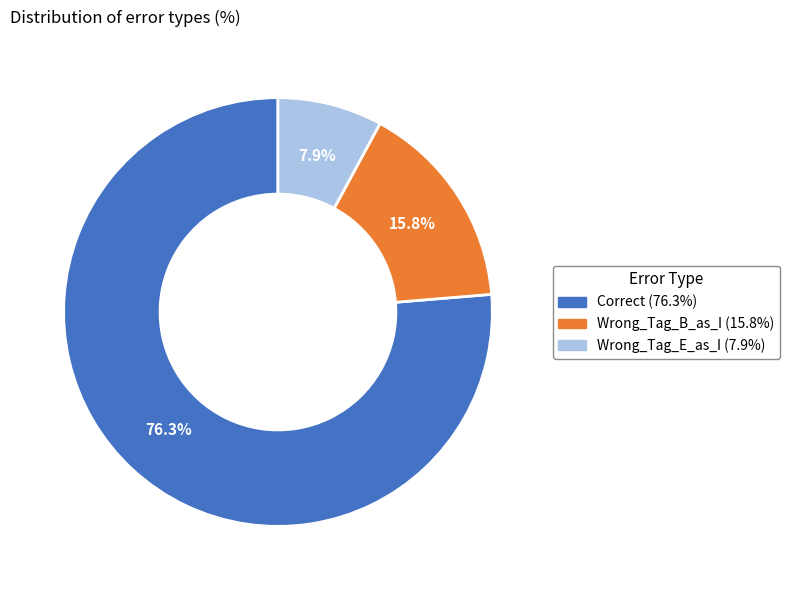

Combined, what portion of the pie is Correct and Wrong_Tag_E_as_I?

84.2%